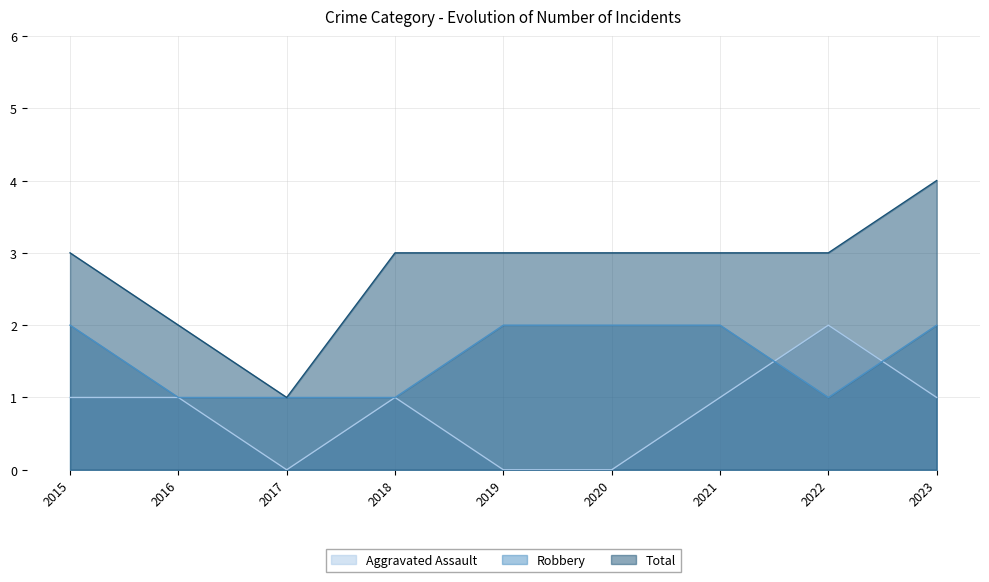

What are all the series names shown in the legend?

Aggravated Assault, Robbery, Total